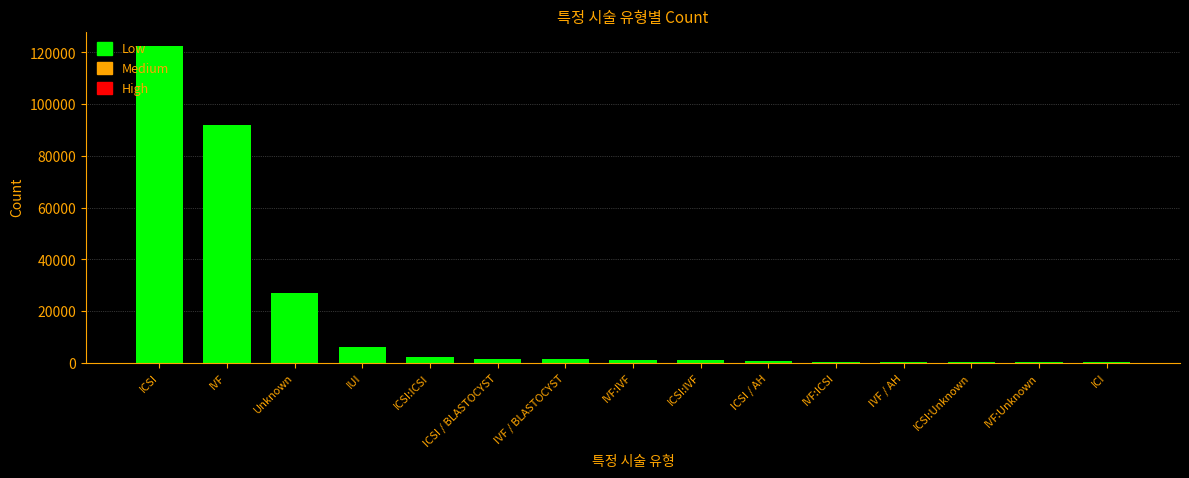

The chart shows a value of 6100 at IUI. True or false?

True